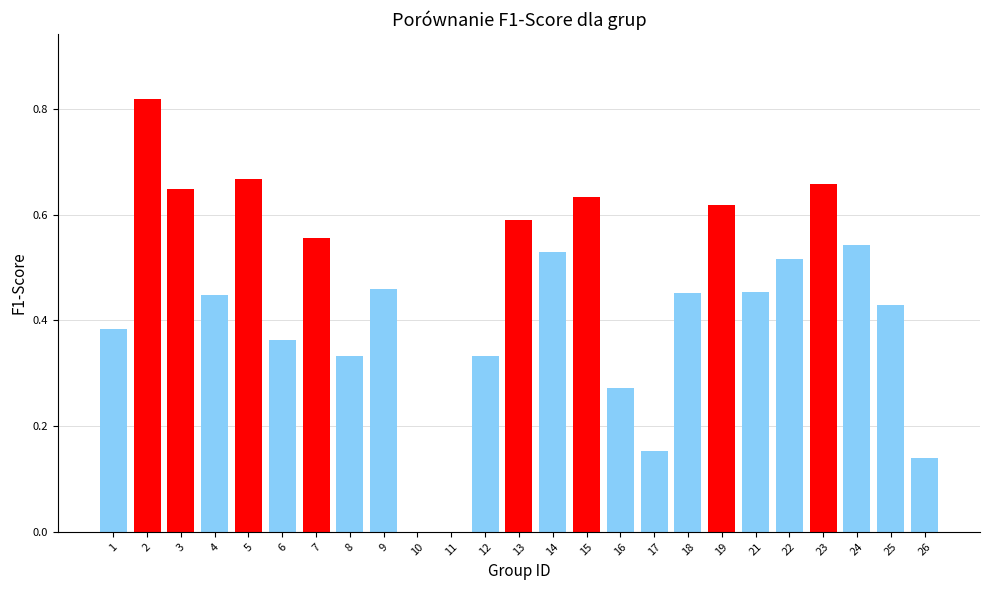

The value at 12 is 0.1. True or false?

False